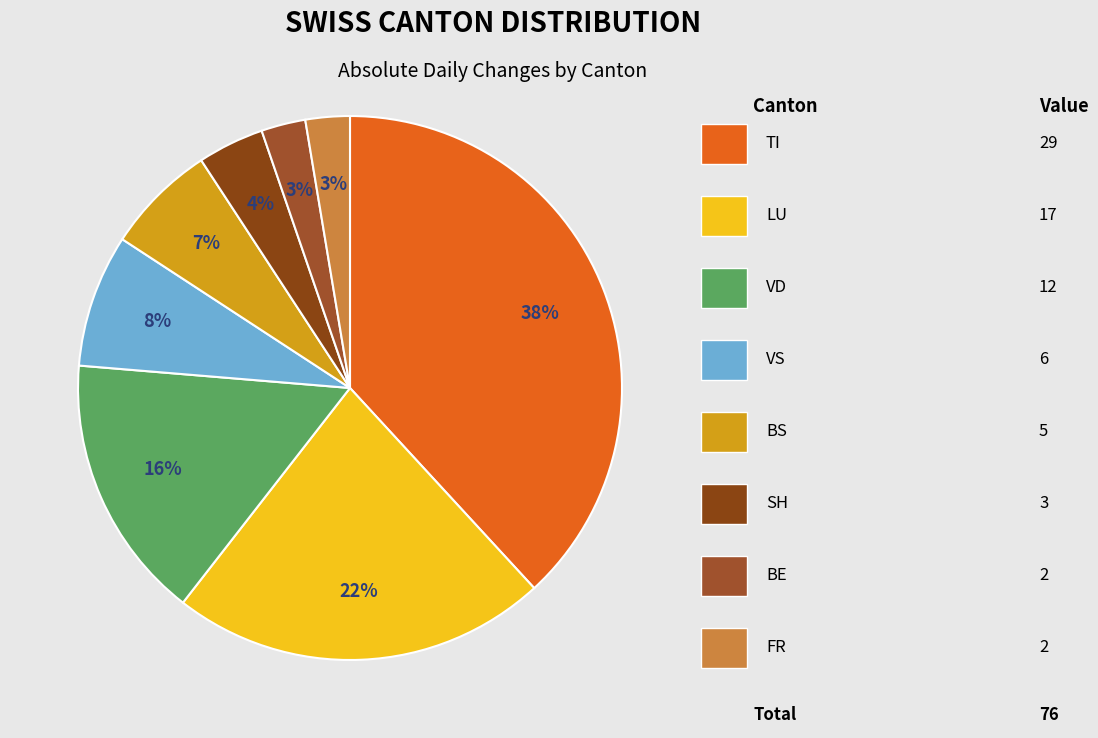

How many slices are in this pie chart?

8